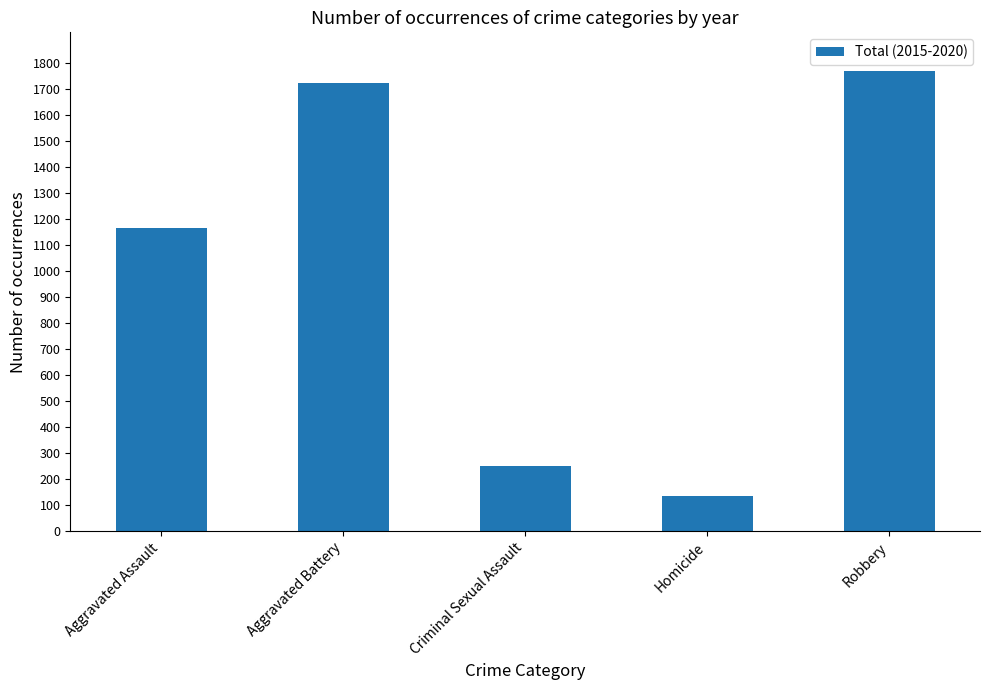

The chart shows a value of 1776 at Aggravated Assault. True or false?

False